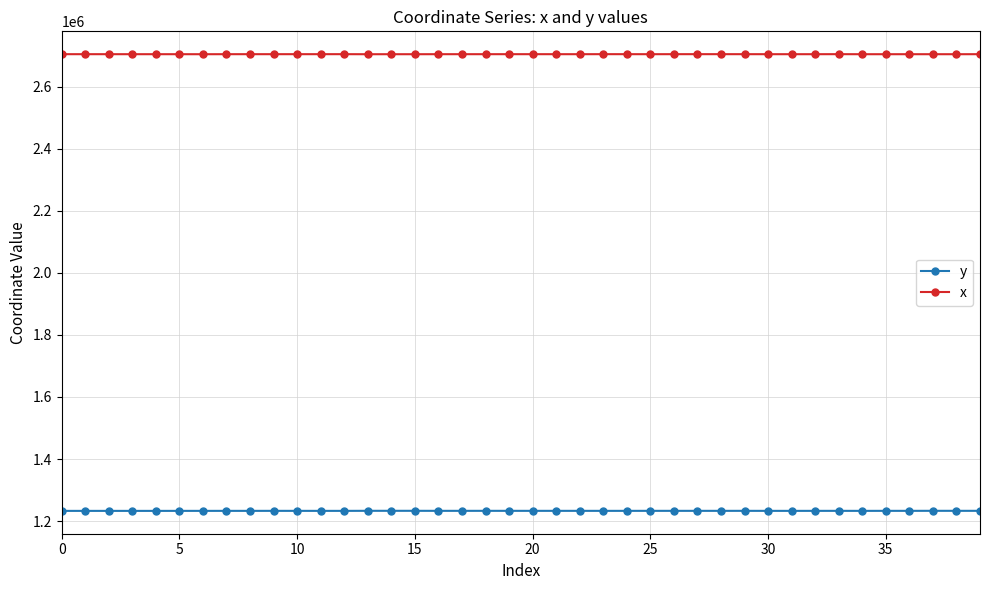

What is the smallest value displayed?

1232895.2